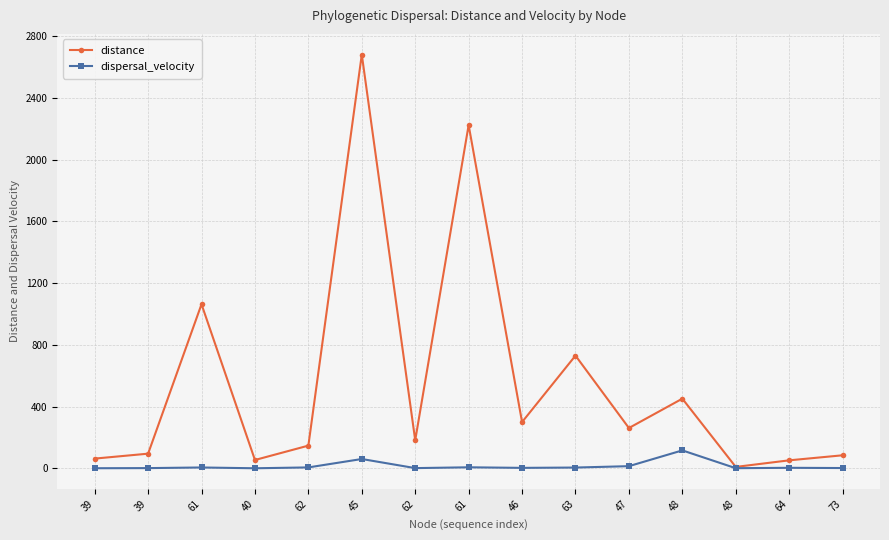

True or false: dispersal_velocity has a value of 5.5 at 61.

True